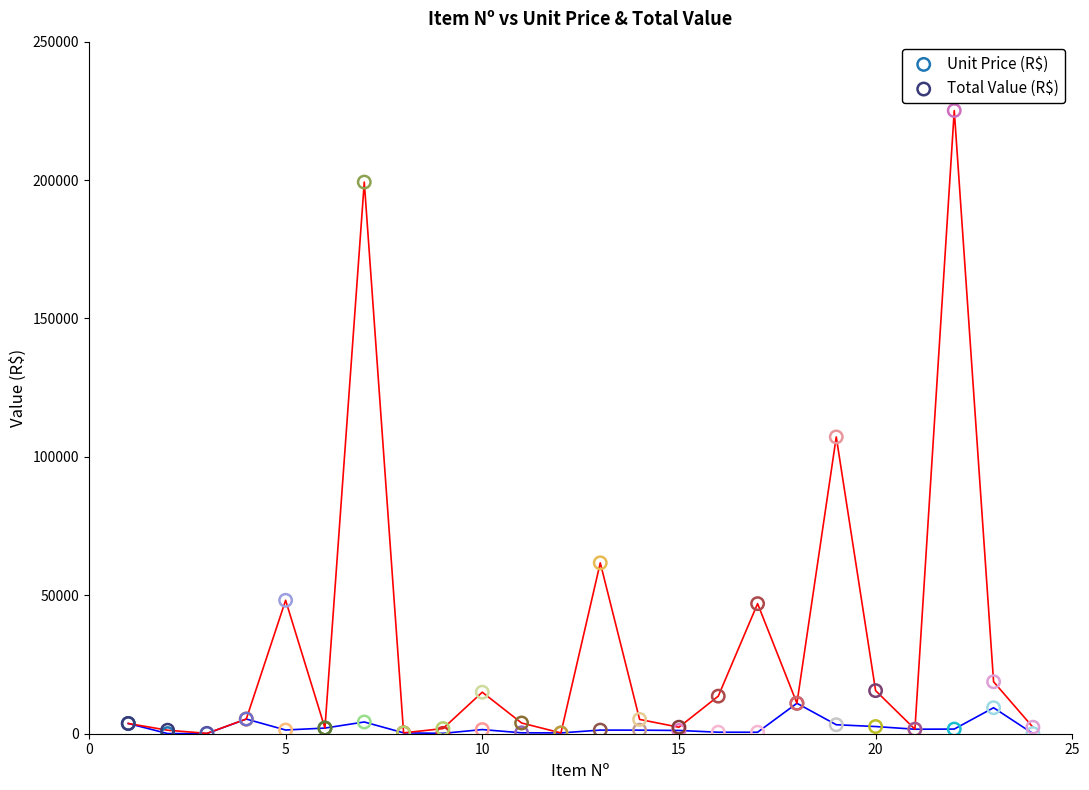

Which series reaches the maximum Y coordinate?

Total Value (R$)